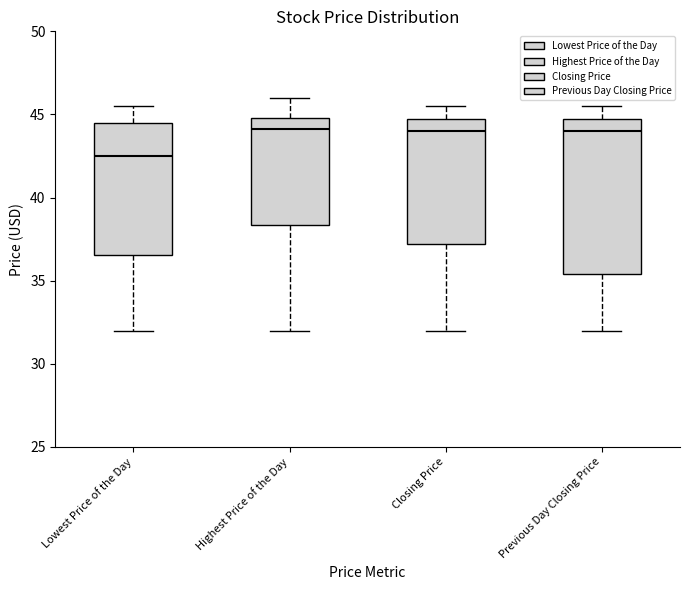

Where does the lower whisker of the box for Closing Price end on the y-axis? The values are not printed on the chart, so give them approximately, as read against the axis.

32.0